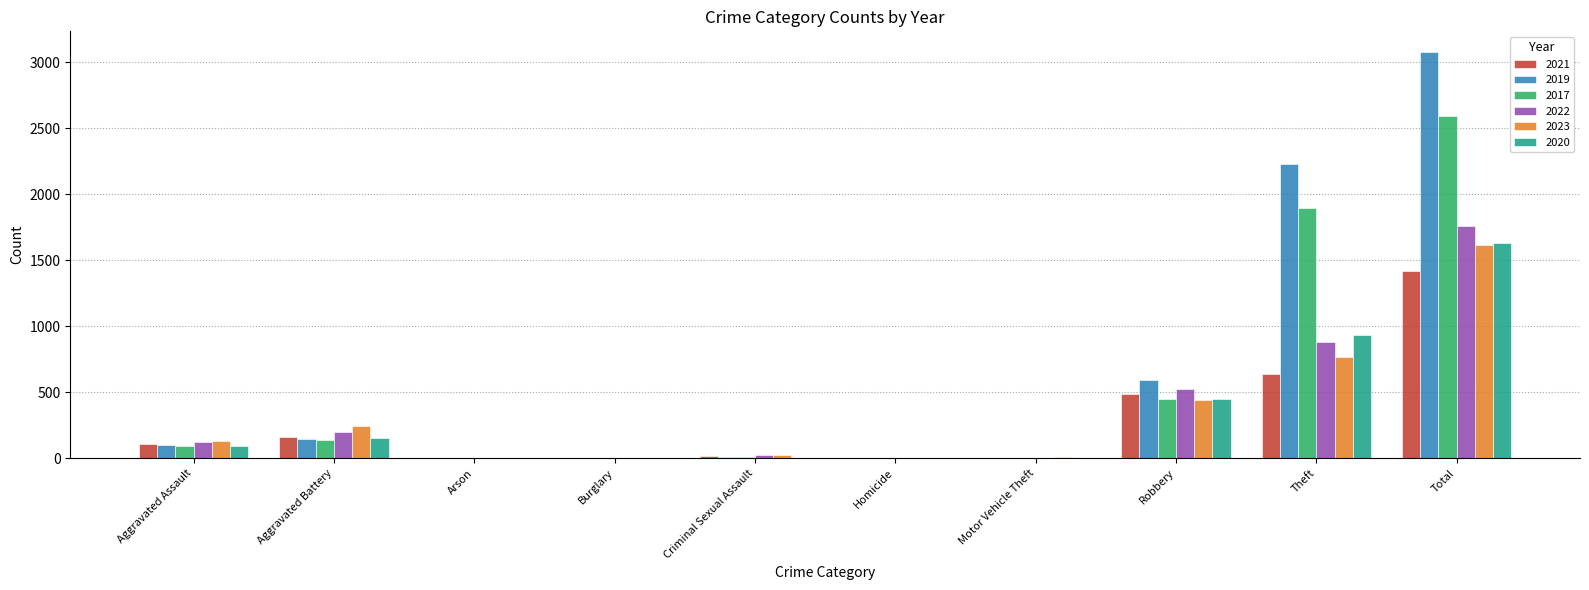

What is the sum of all 2022 values?

3520